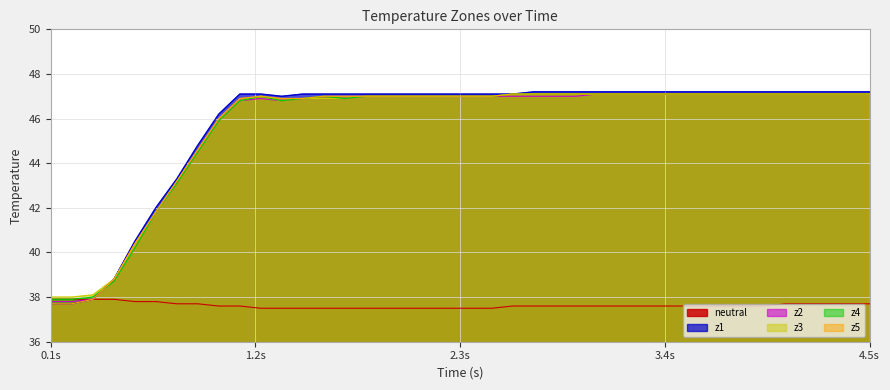

What is the minimum value shown in the chart?

37.5